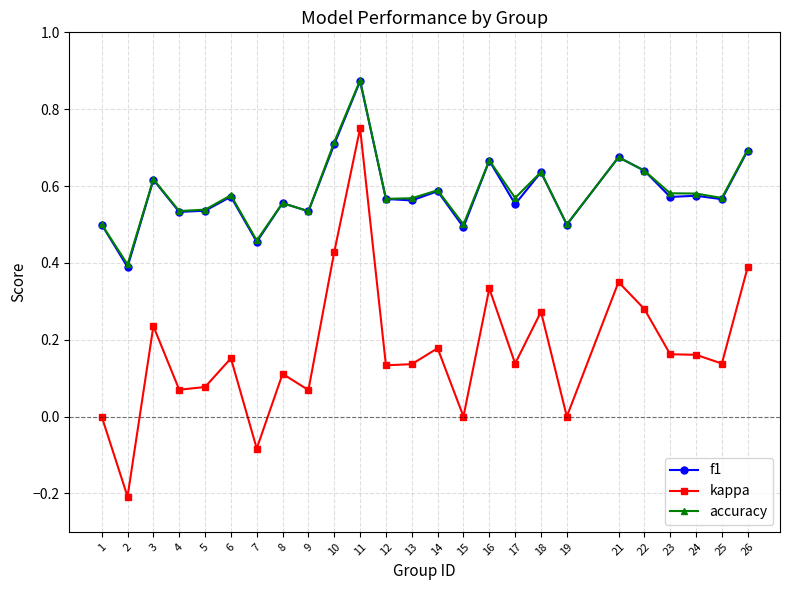

True or false: kappa has more than 0 interior local peaks.

True